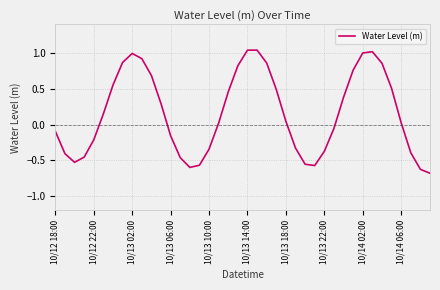

What is the minimum value shown in the chart?

-0.7